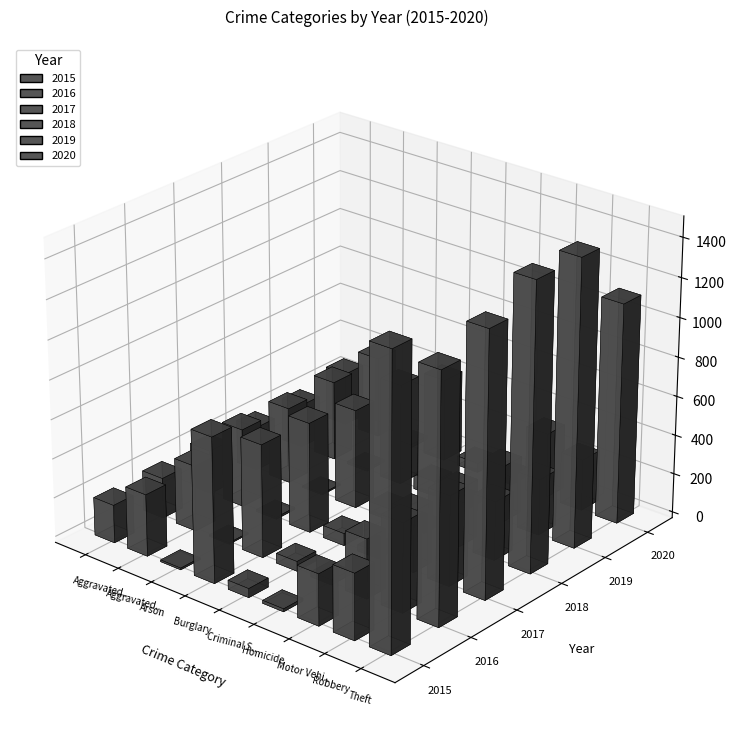

What value does the 2017 series have at Arson, to the nearest 10?

10